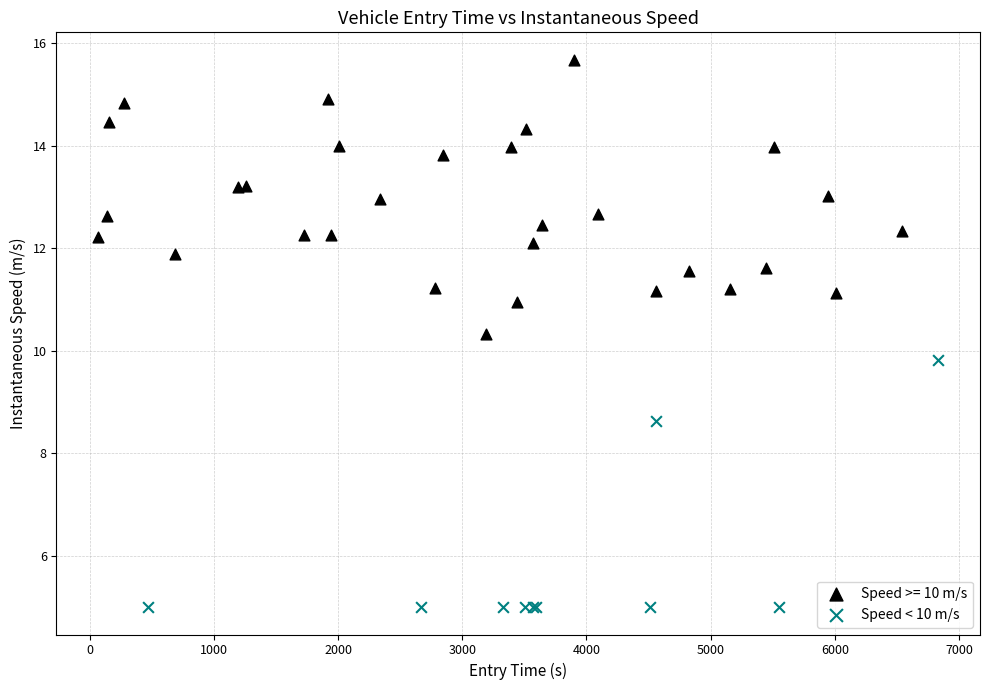

Which series contains the highest Y value?

Speed >= 10 m/s